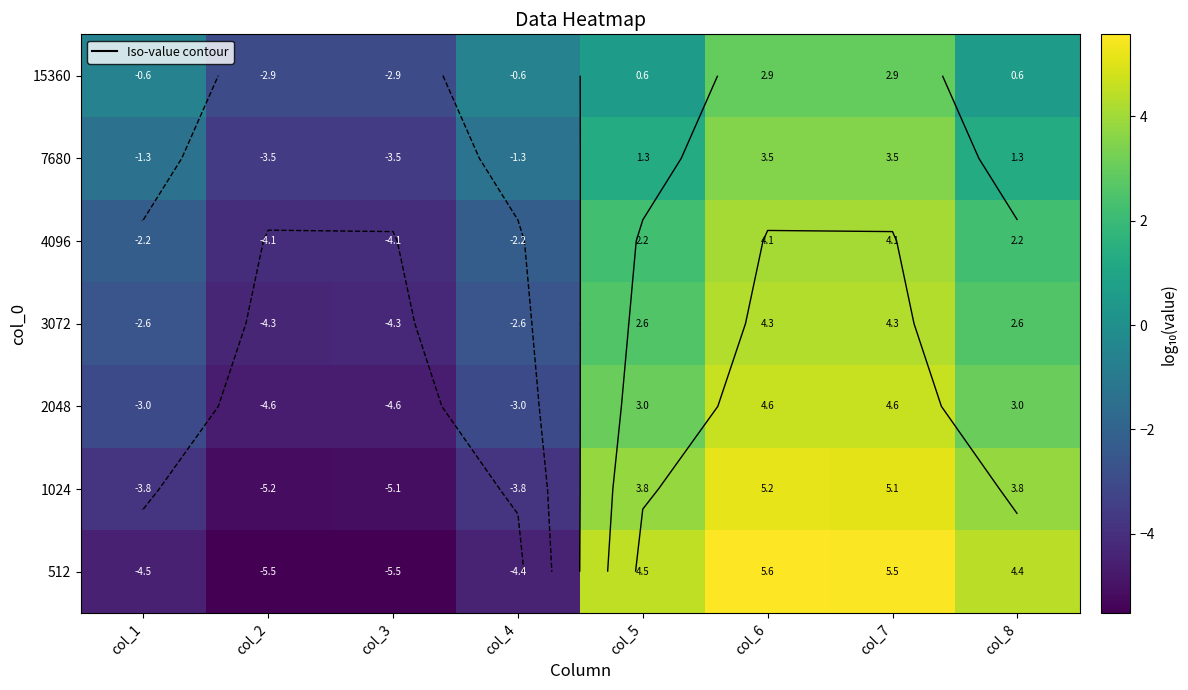

How many values in the 2048 series are below 3?

4